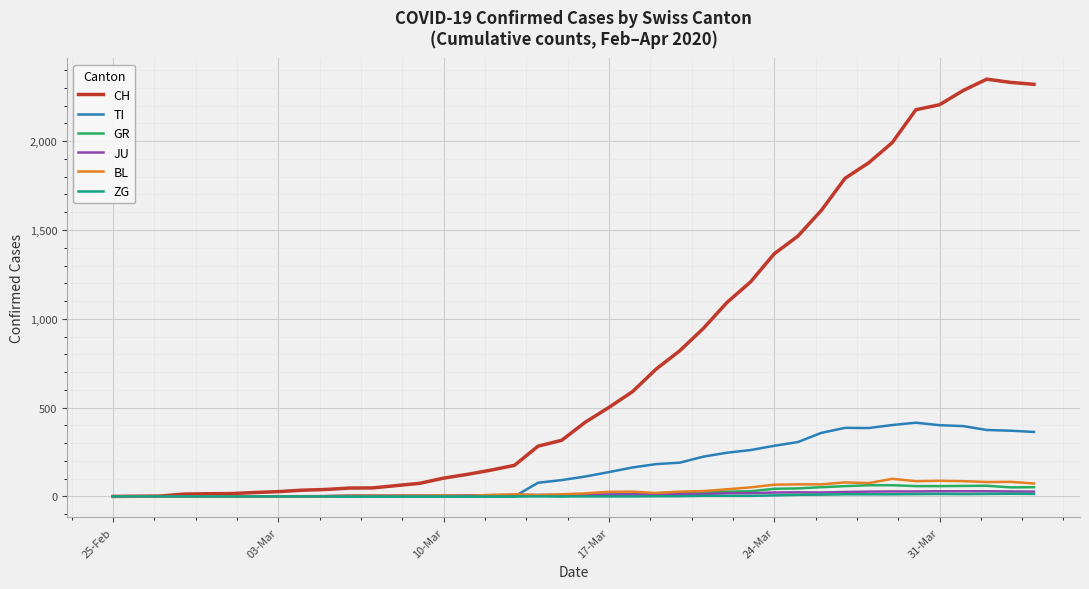

What is the highest value of the GR series?

63